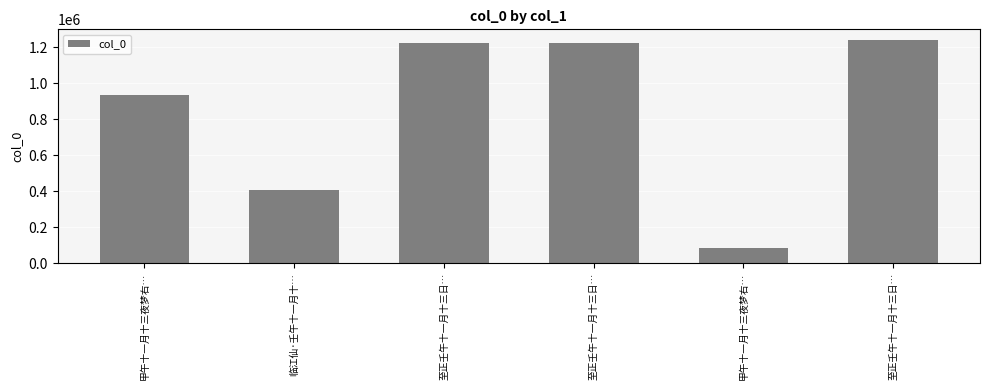

At which category does the chart reach its peak across all series?

至正壬午十一月十三日…